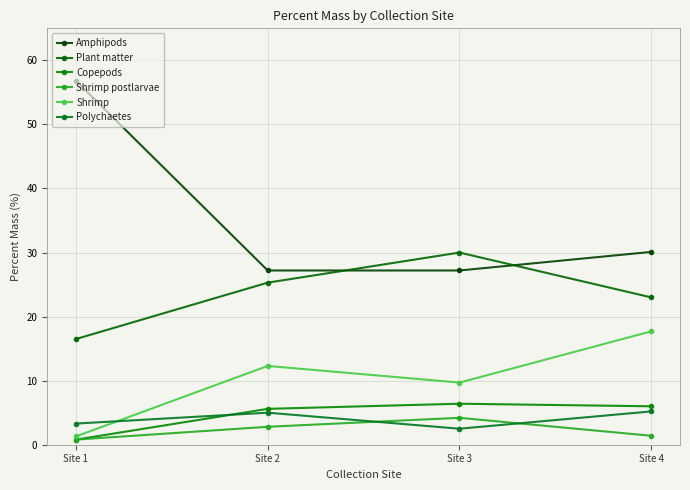

How many lines are shown in the chart?

6